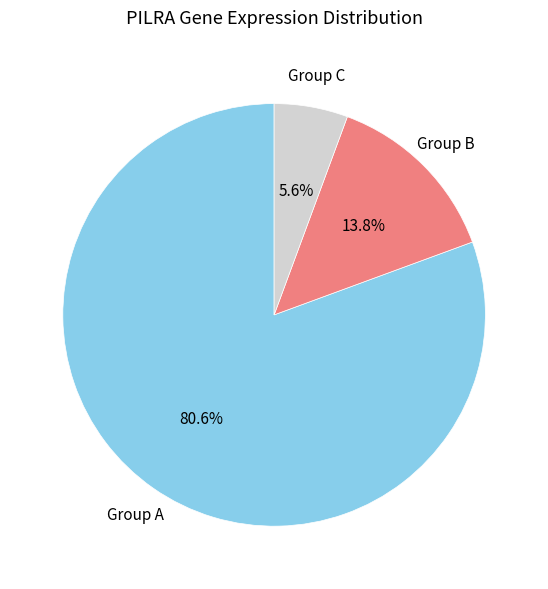

Is there a majority slice in this chart?

Yes